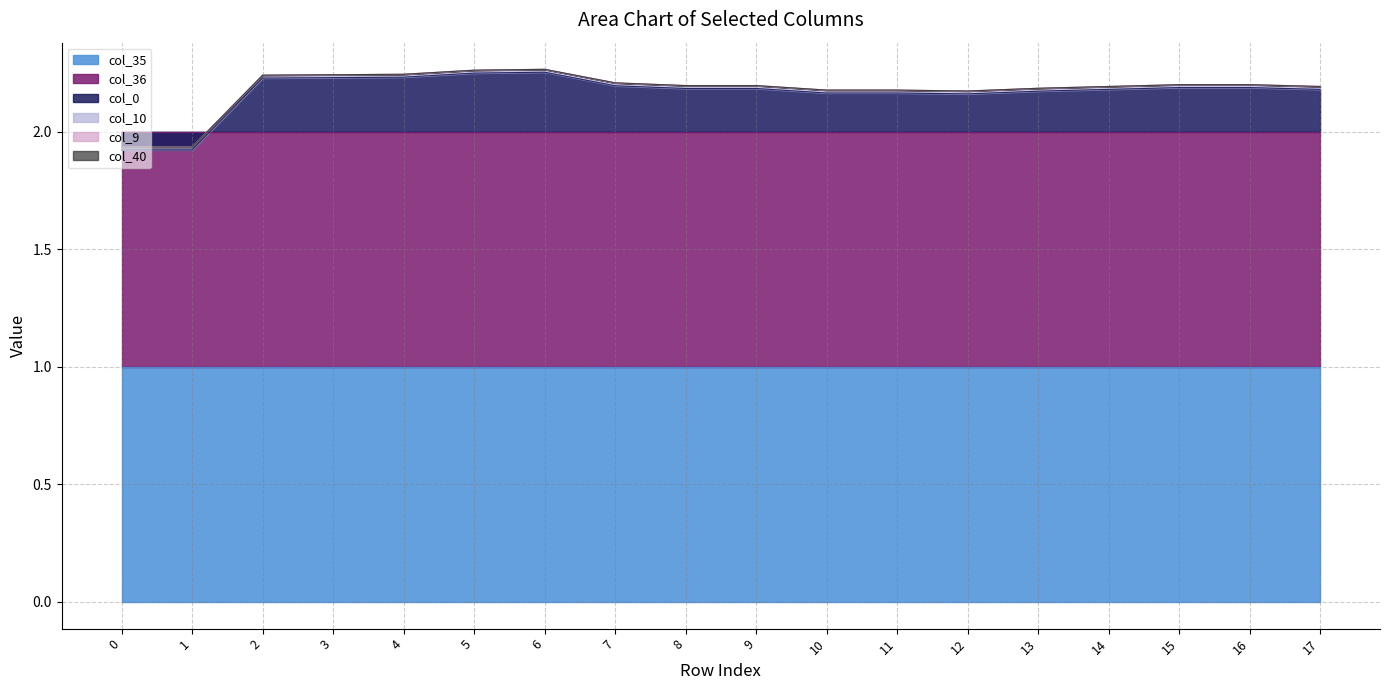

What is the difference between the second highest and minimum values in the col_0 series?

0.3